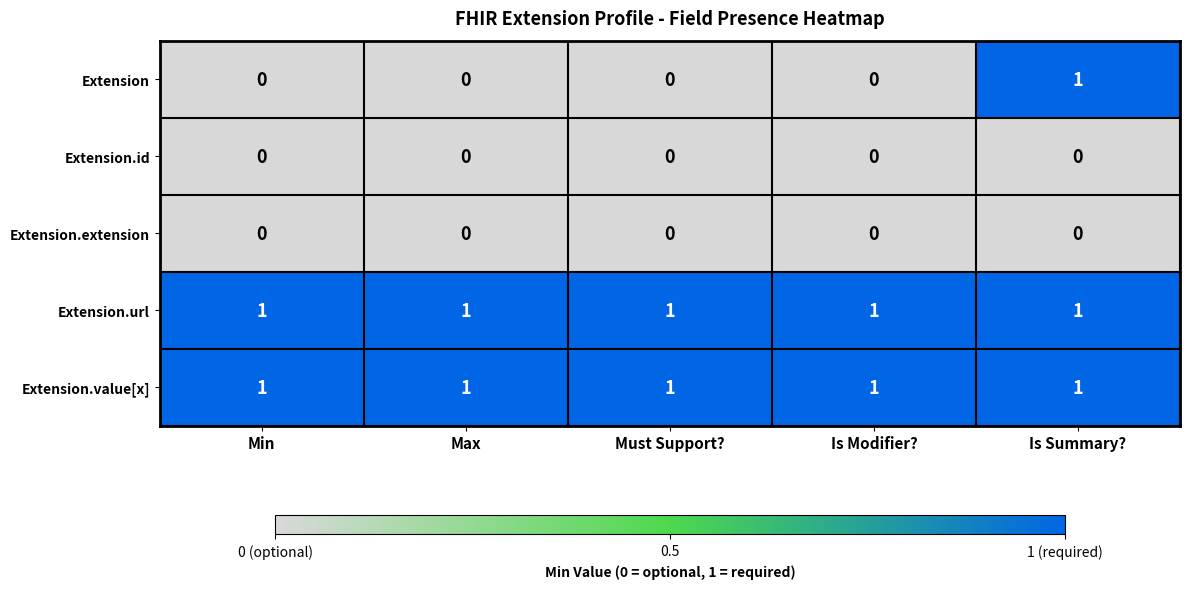

The Extension series shows 0 at Min. True or false?

True